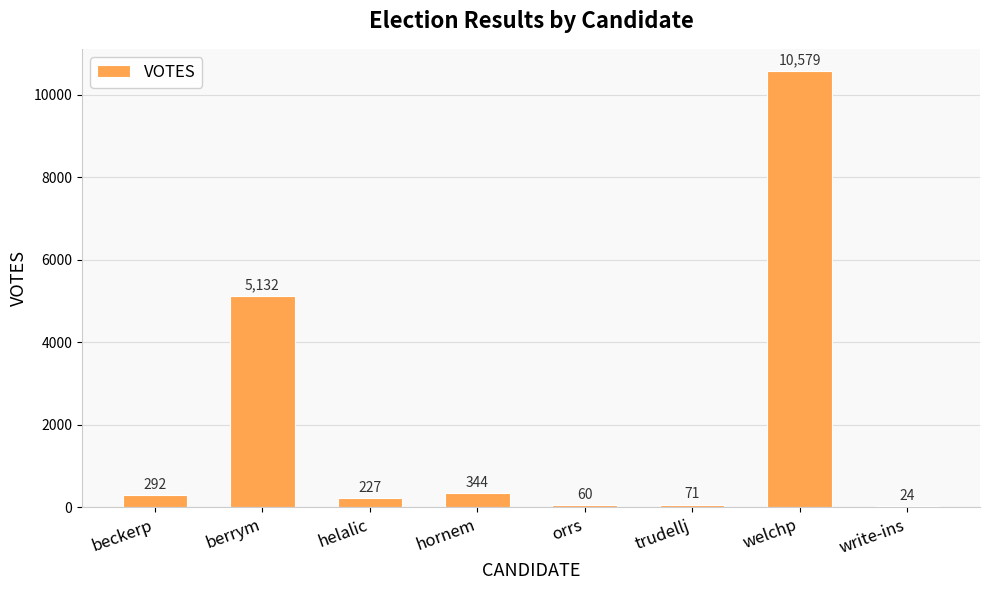

Count the number of categories in the chart.

8